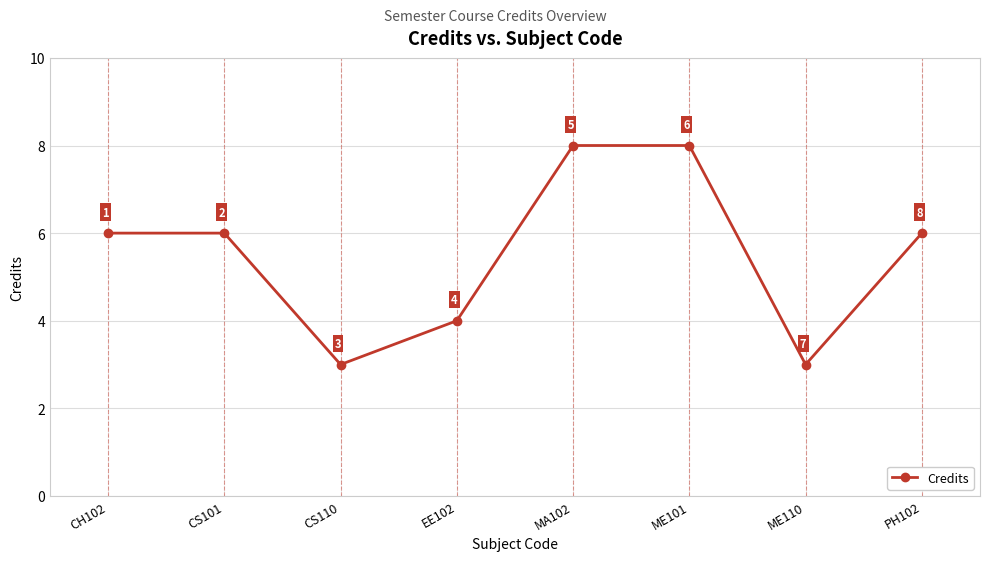

Reading left to right, transcribe all the data shown in this chart.

6	6	3	4	8	8	3	6